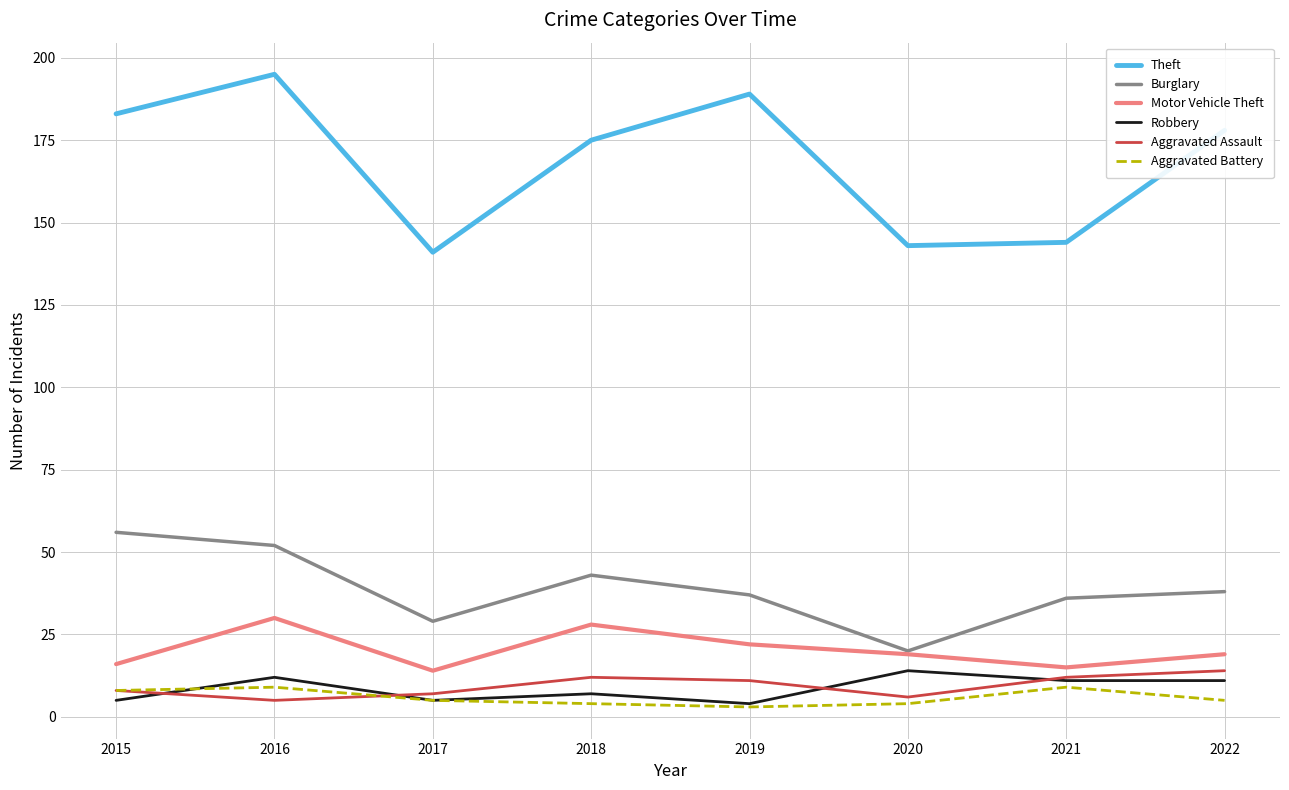

Where does the Burglary series first go above 38?

2015